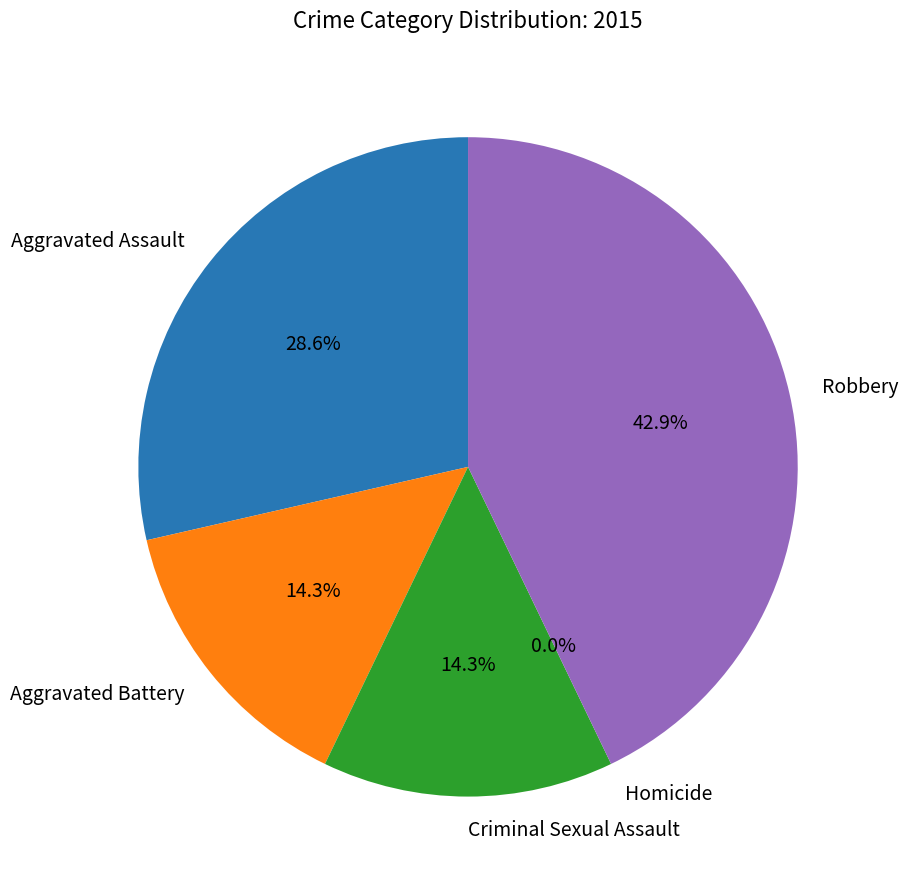

The Aggravated Battery slice represents 4% of the pie. True or false?

False